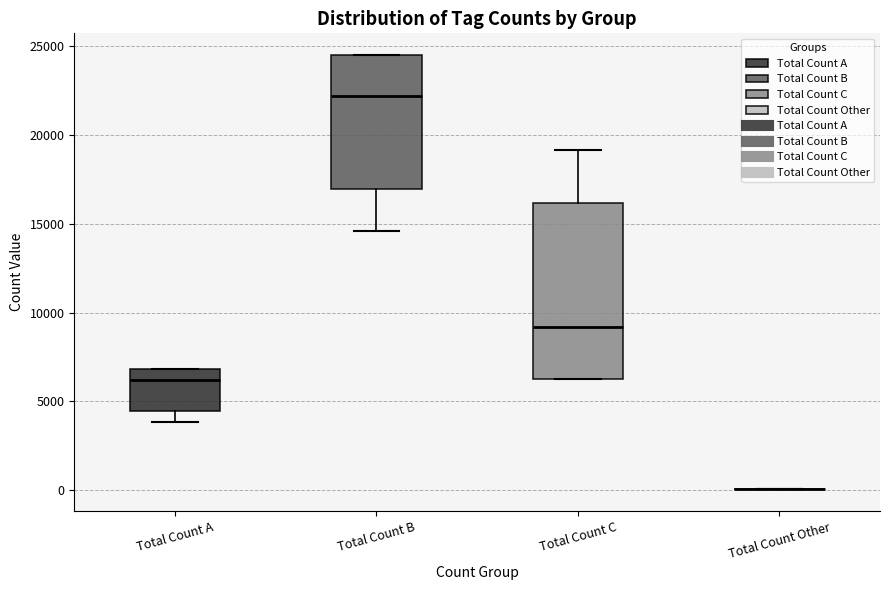

Where is the lower edge of the box for Total Count A on the y-axis? The values are not printed on the chart, so give them approximately, as read against the axis.

4500